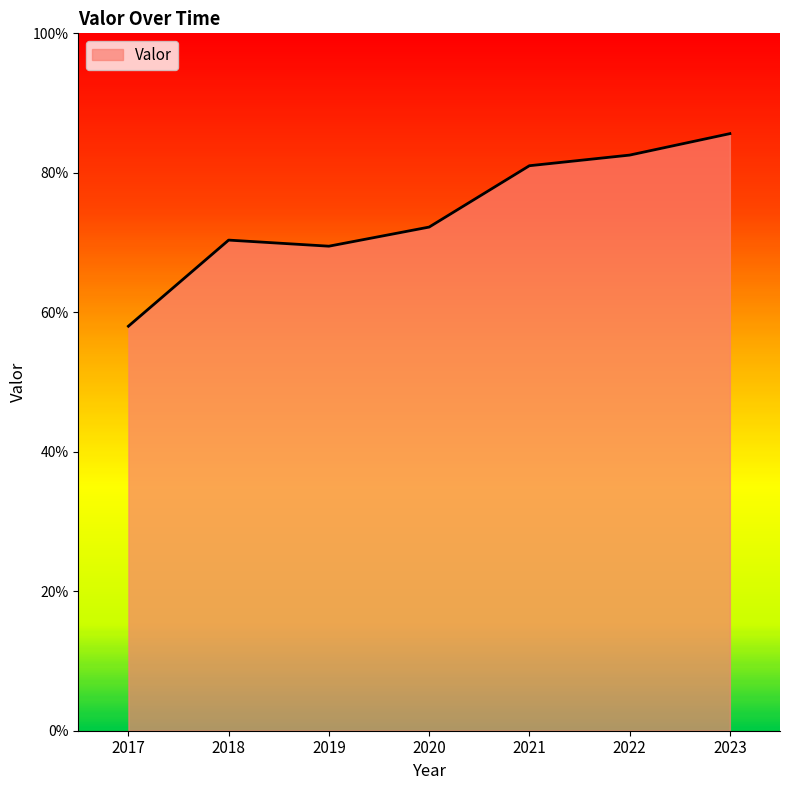

What is the sum of all values?

519.2